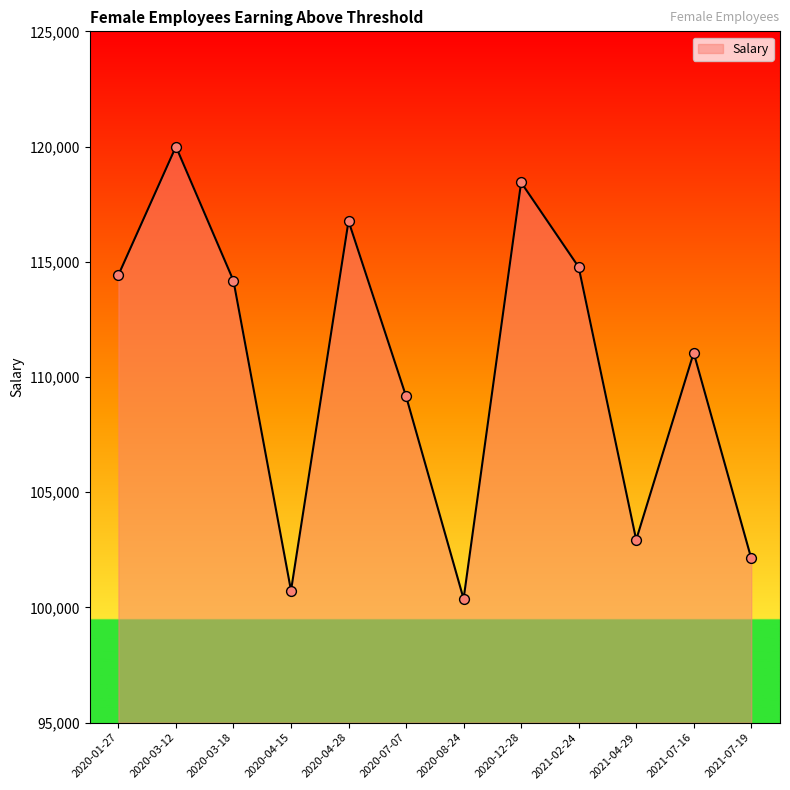

Which has a higher value, 2021-07-19 or 2020-04-28?

2020-04-28